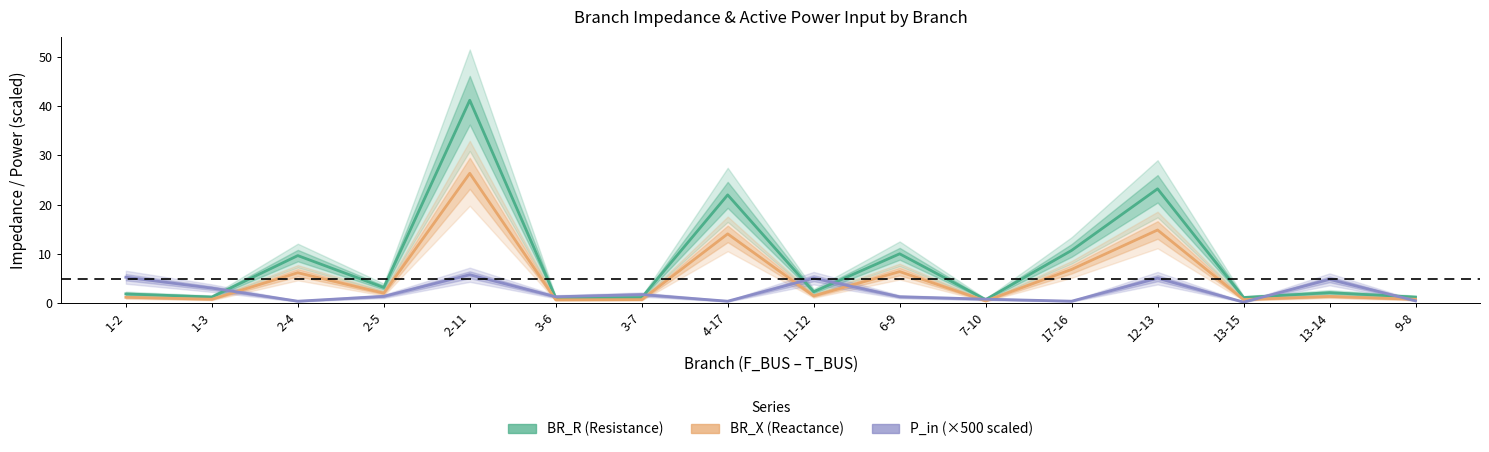

What is the spread (max minus min) of values at 7-10?

0.4